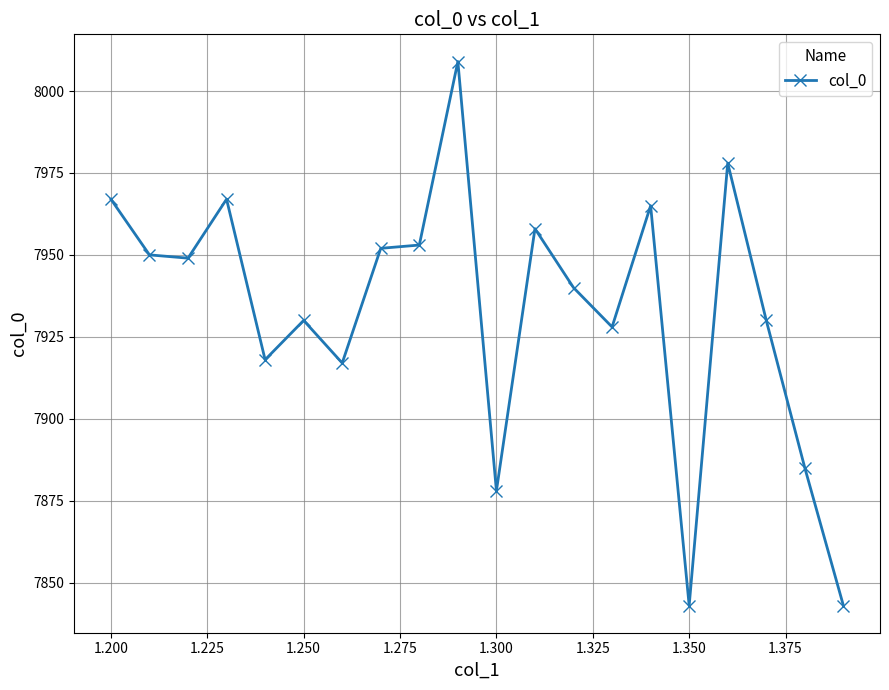

Reading left to right, extract all data points from this chart.

7967	7950	7949	7967	7918	7930	7917	7952	7953	8009	7878	7958	7940	7928	7965	7843	7978	7930	7885	7843